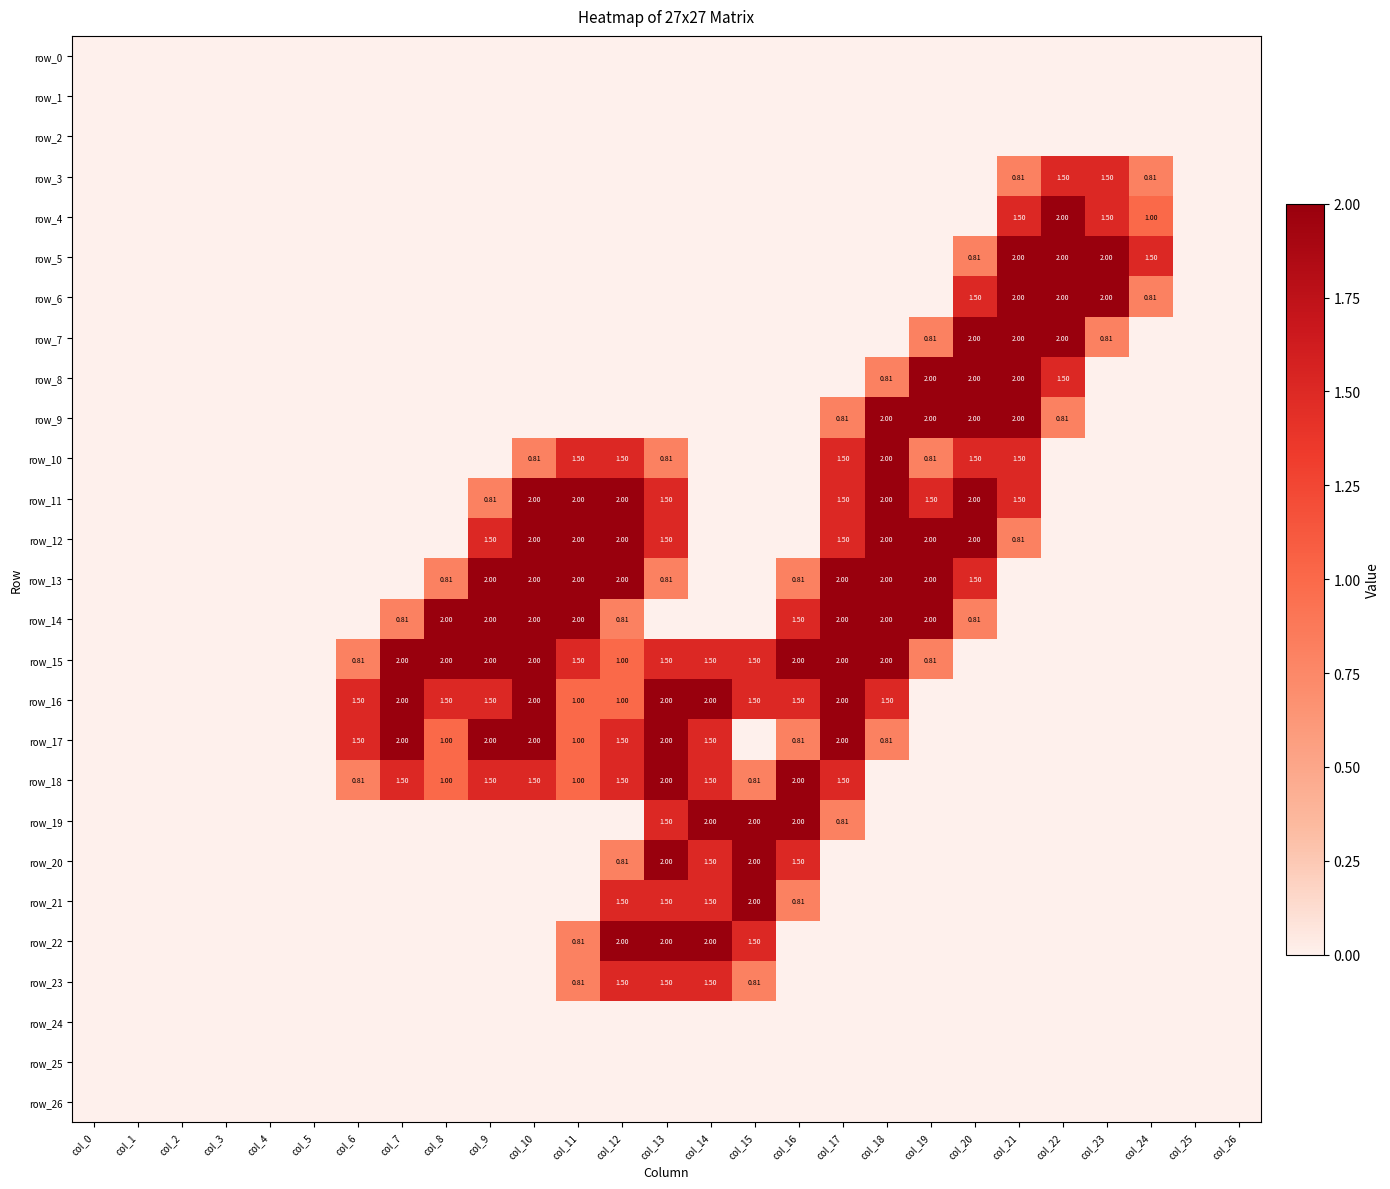

Which series has the largest total across all categories?

row_15